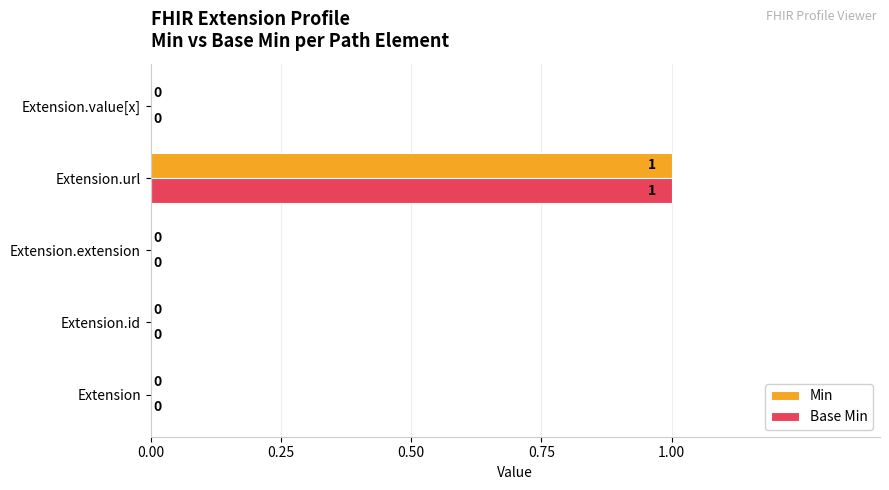

At which category is the sum across all series the highest?

Extension.url